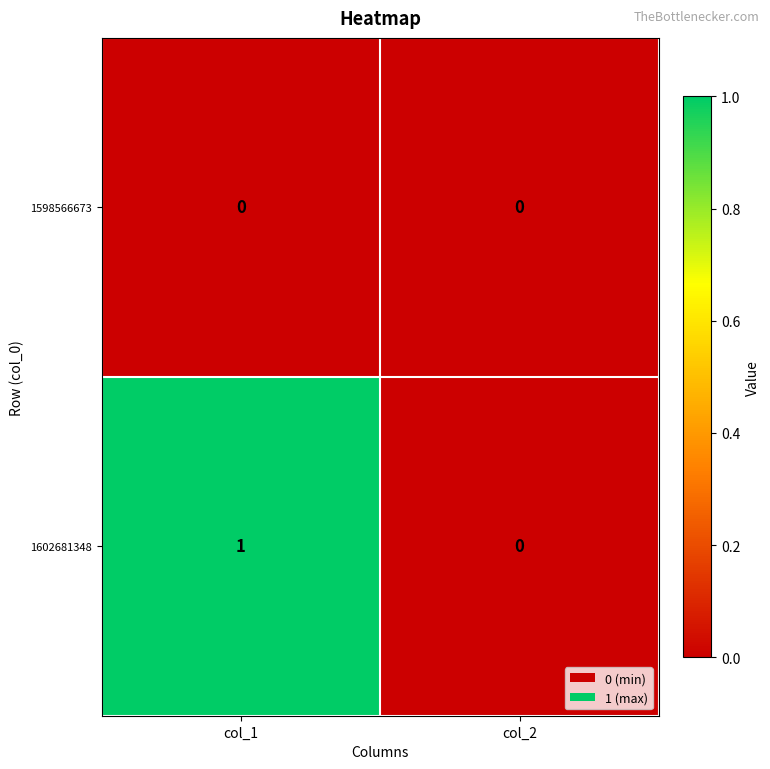

True or false: 1602681348 has a value of 1 at col_1.

True